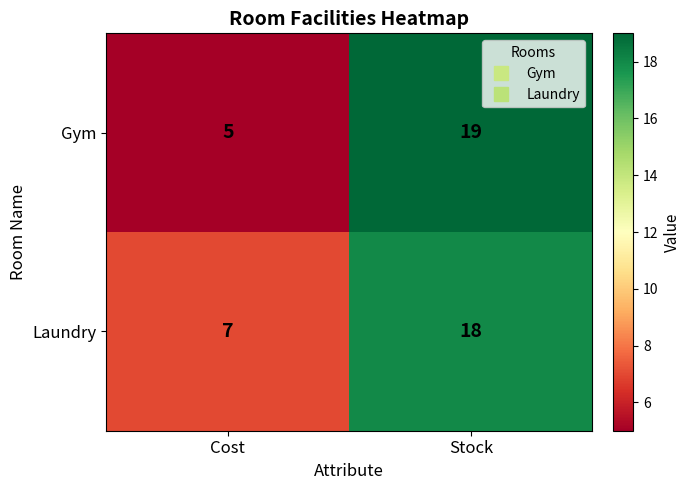

What is the difference between the maximum and minimum values in the Laundry series?

11